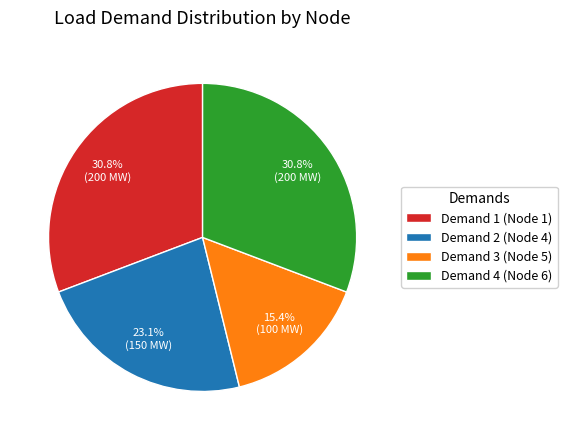

Does Demand 2 (Node 4) represent more than half of the total?

No